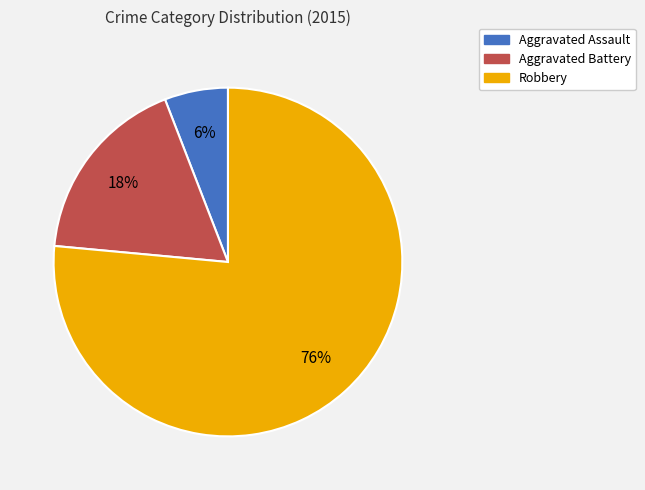

Which has a higher value, Robbery or Aggravated Battery?

Robbery